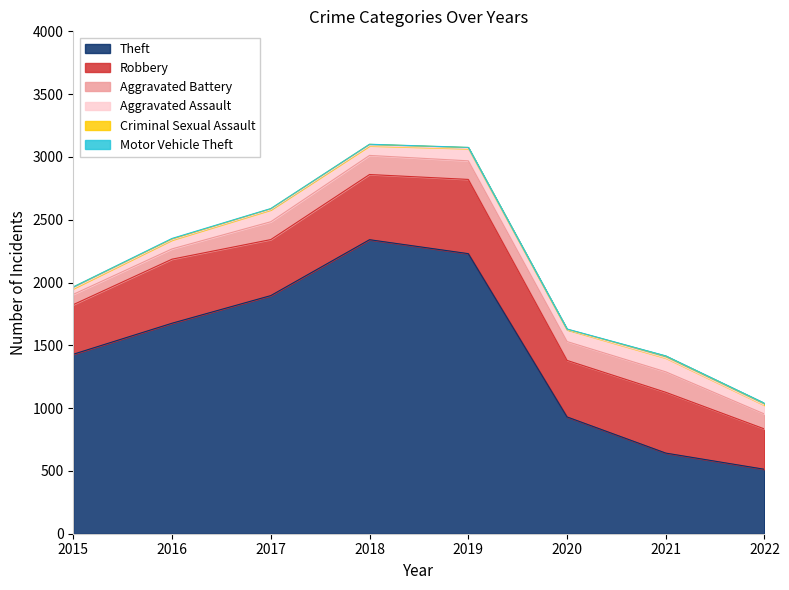

True or false: Motor Vehicle Theft has a value of 2 at 2022.

True